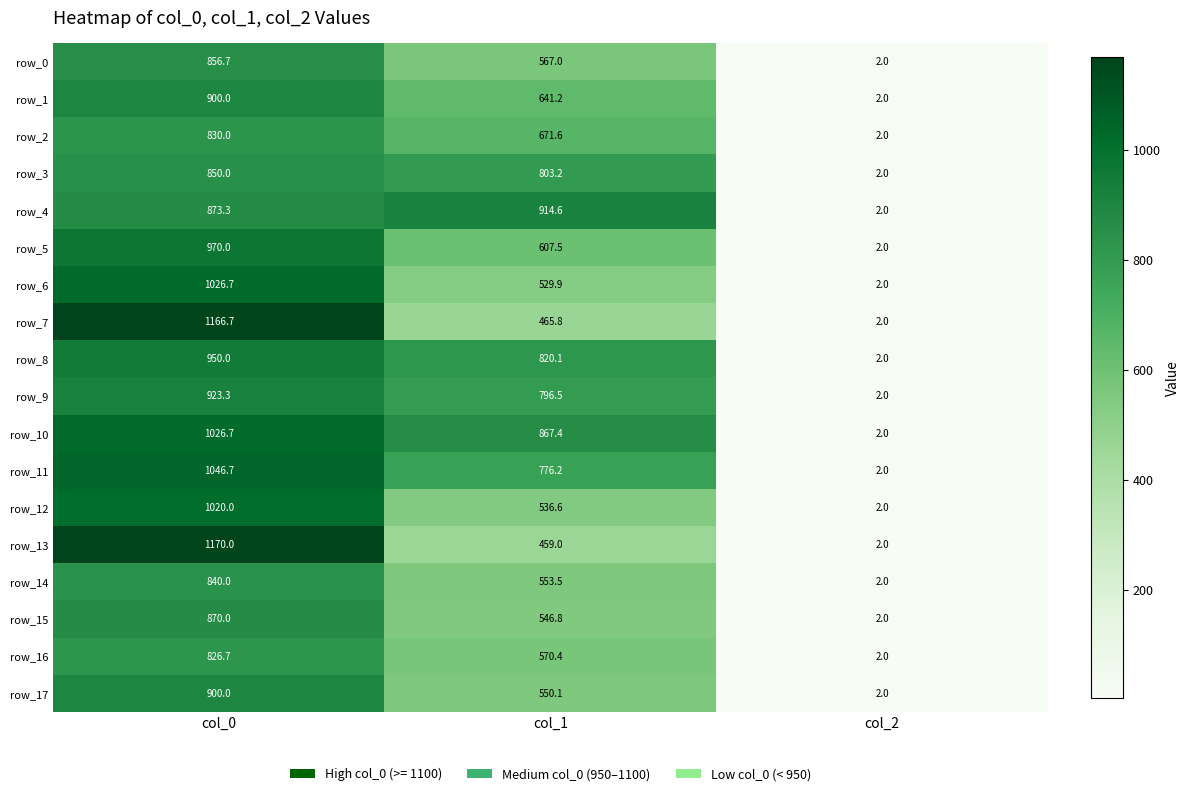

True or false: row_13 has a value of 1.0 at col_2.

False